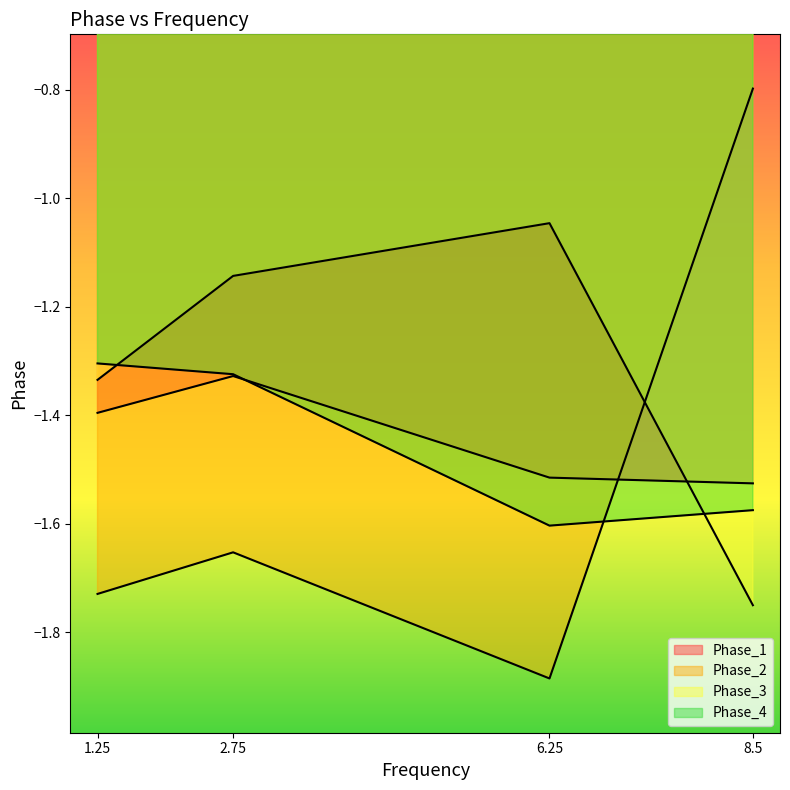

Reading left to right, list all the values displayed in this chart.

Phase_1: -1.4	-1.3	-1.5	-1.5
Phase_2: -1.7	-1.7	-1.9	-0.8
Phase_3: -1.3	-1.1	-1.0	-1.7
Phase_4: -1.3	-1.3	-1.6	-1.6